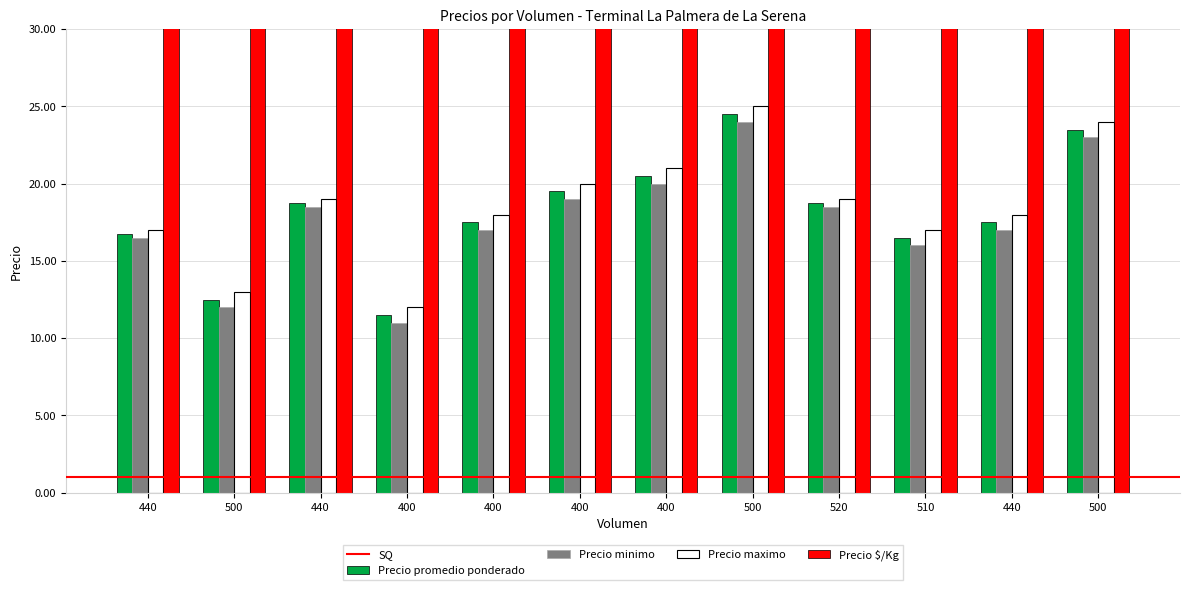

Which label corresponds to the smallest value in the chart?

400